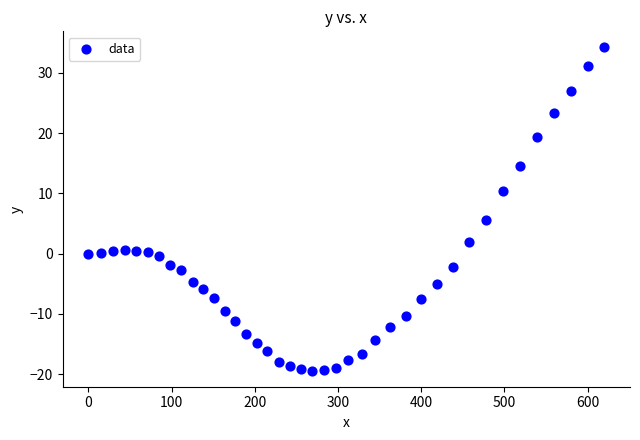

What is the range of Y values (max minus min)?

53.6